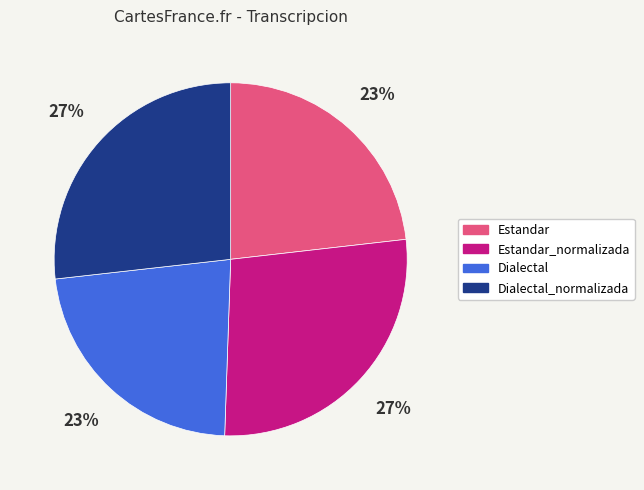

Count the number of slices in the pie.

4